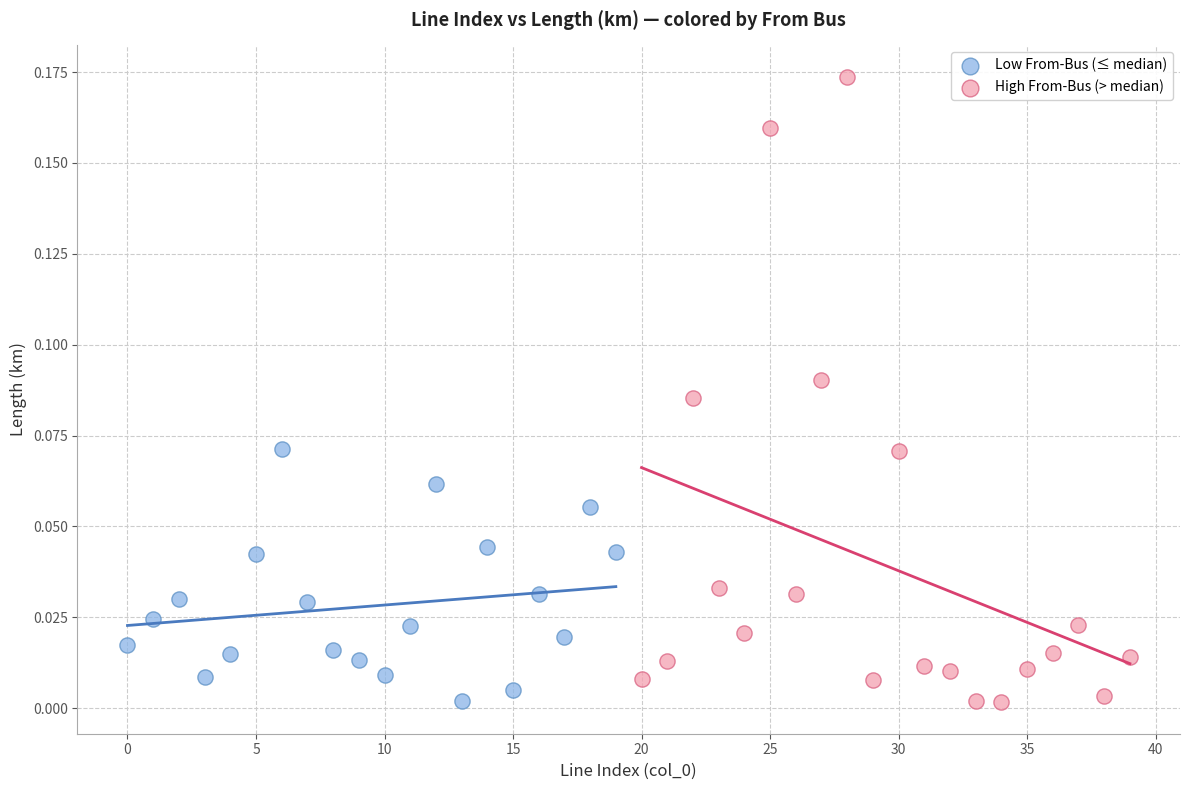

Which series has the largest Y range (max minus min)?

High From-Bus (> median)